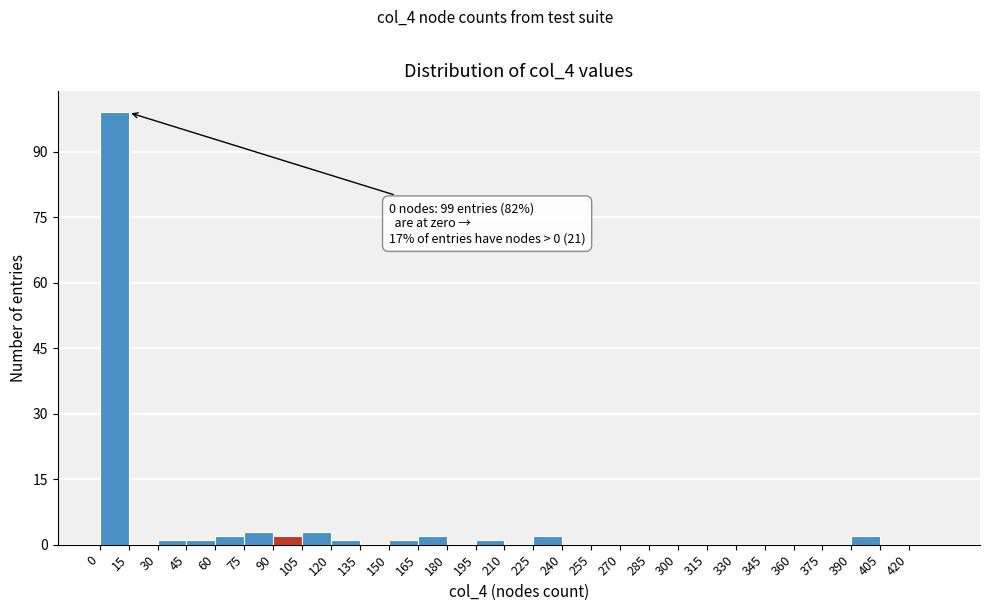

Over which range of the x-axis is the bar tallest?

0 to 15